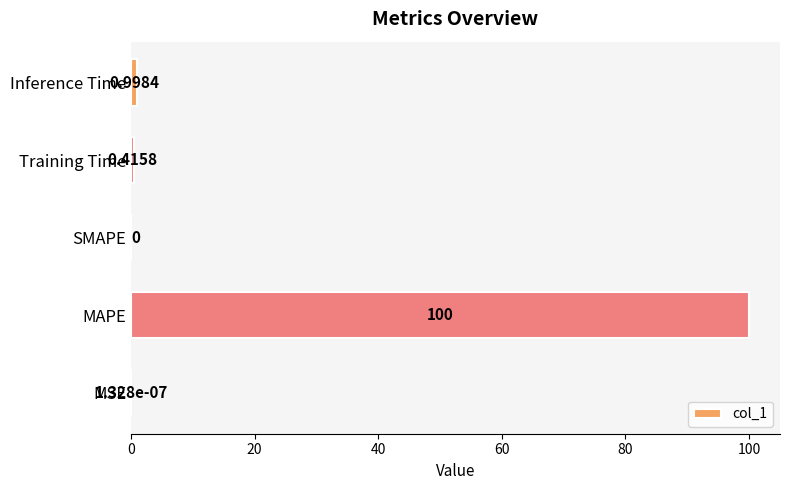

What is the average value?

20.3